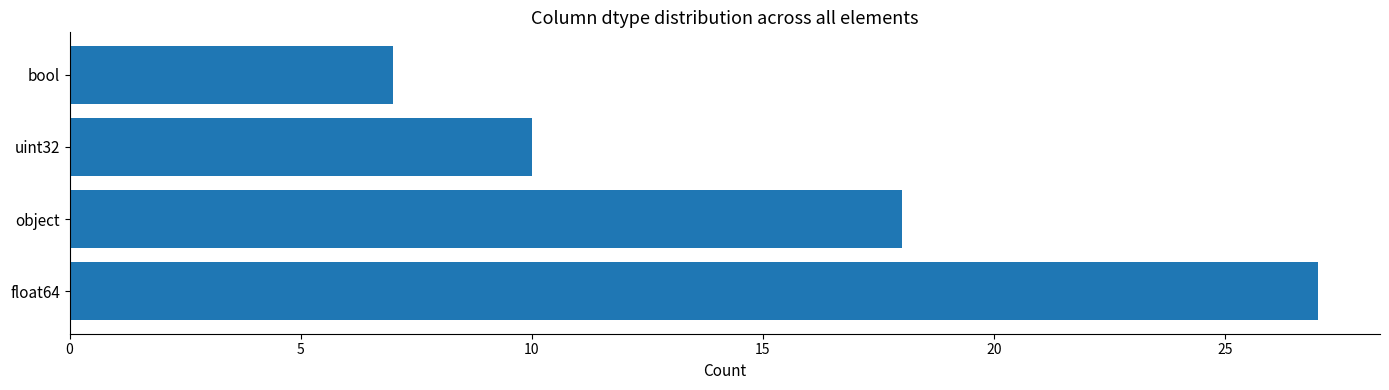

Rank the categories by value from highest to lowest.

float64, object, uint32, bool